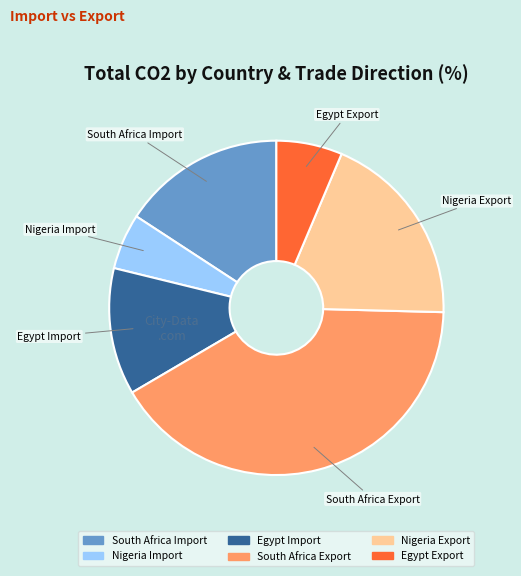

Is the sum of Nigeria Import and Nigeria Export greater than half?

No